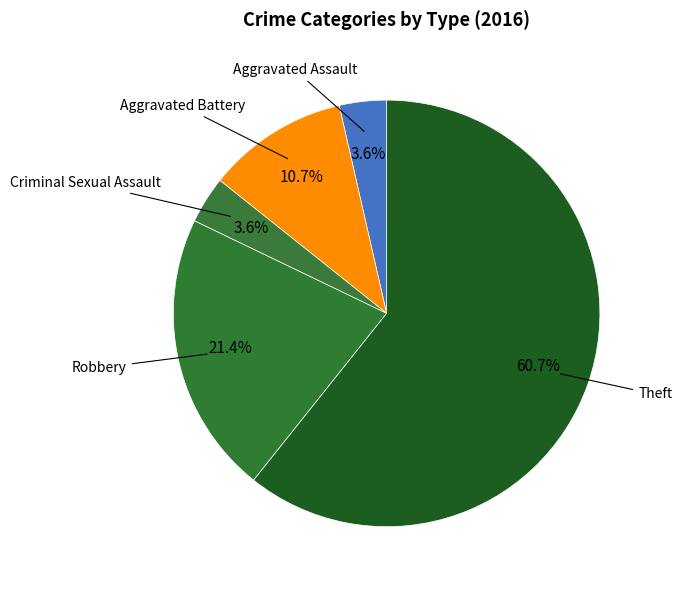

How many slices are in this pie chart?

5